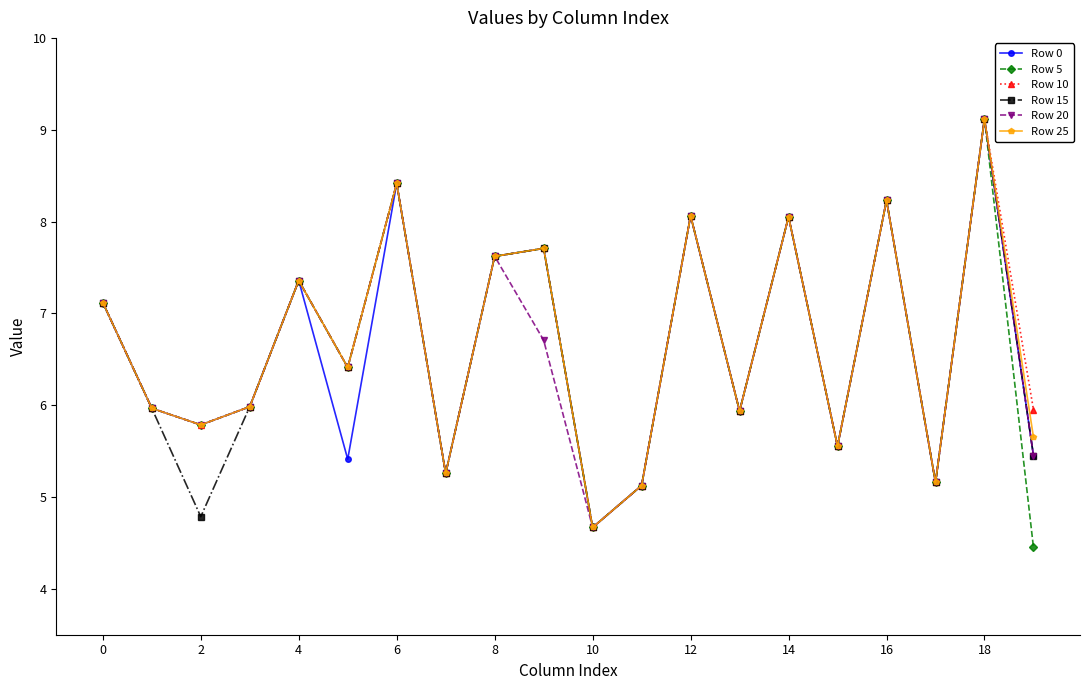

How many interior local peaks does the Row 5 series have?

7